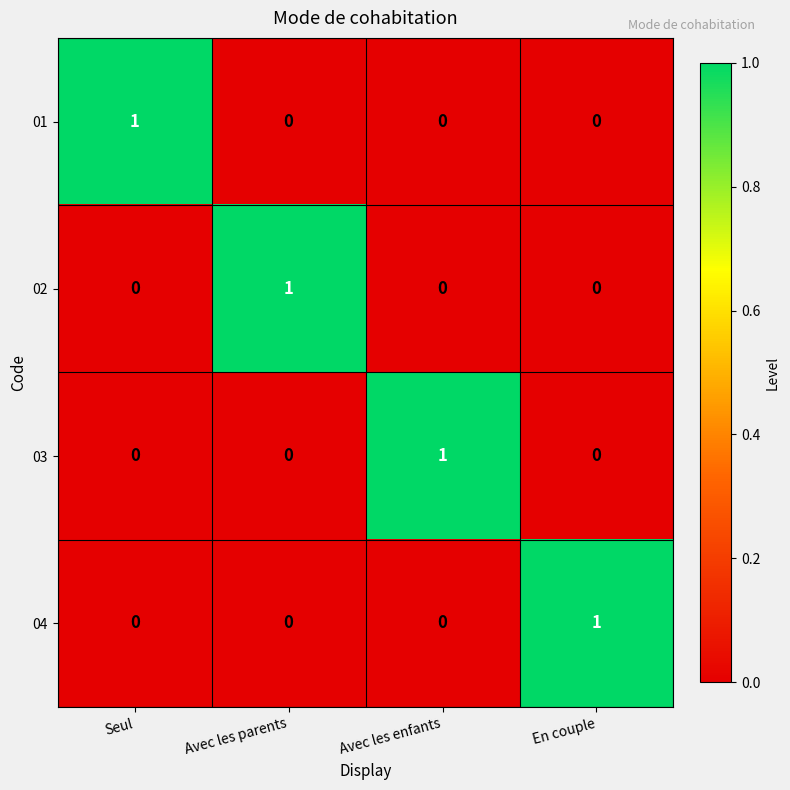

How many 02 values are between 0 and 1?

4